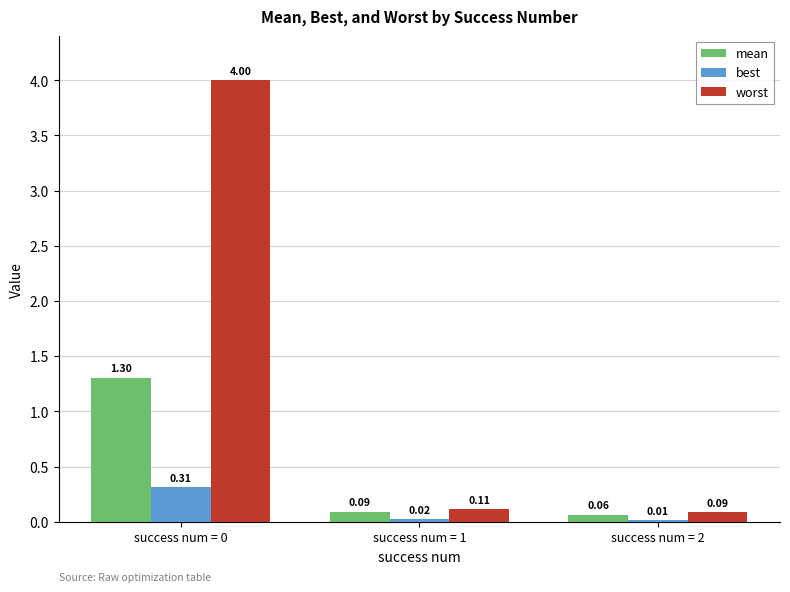

Is the value of worst at success num = 0 greater than the value of best at success num = 2?

Yes